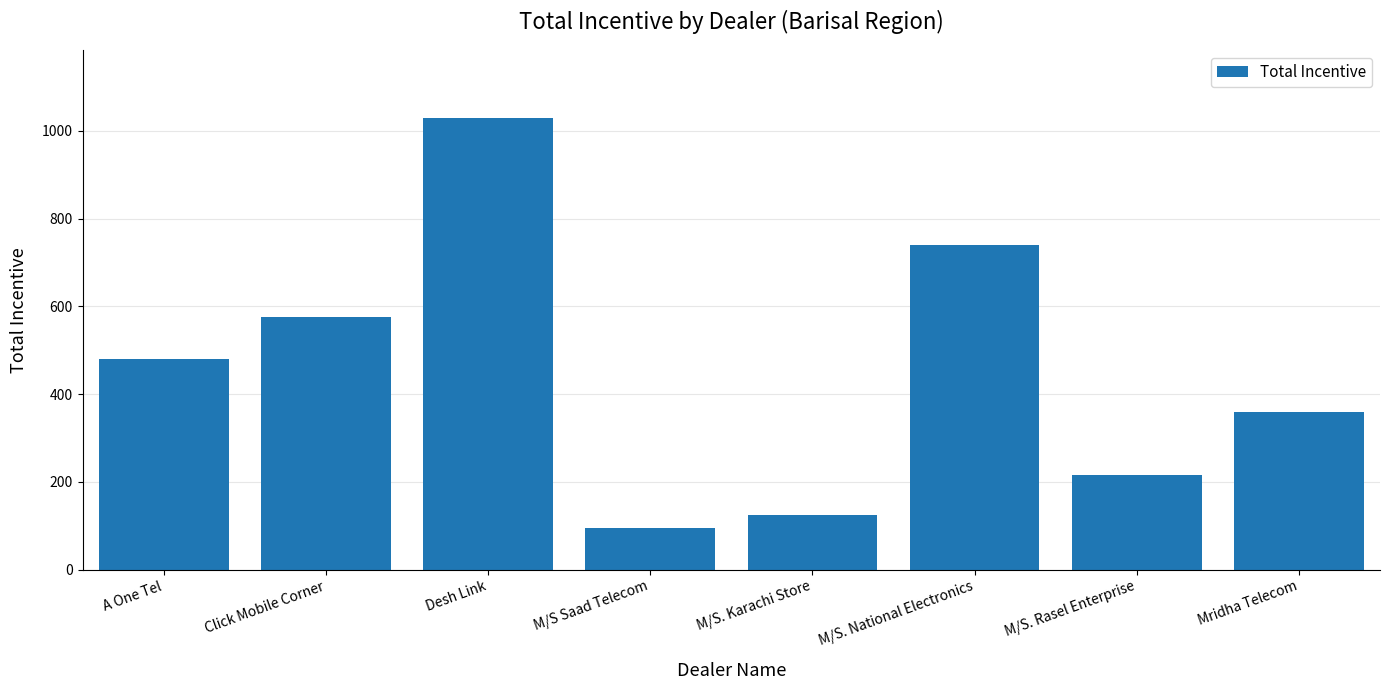

Reading left to right, transcribe all the data shown in this chart.

A One Tel=480	Click Mobile Corner=575	Desh Link=1030	M/S Saad Telecom=95	M/S. Karachi Store=125	M/S. National Electronics=740	M/S. Rasel Enterprise=215	Mridha Telecom=360